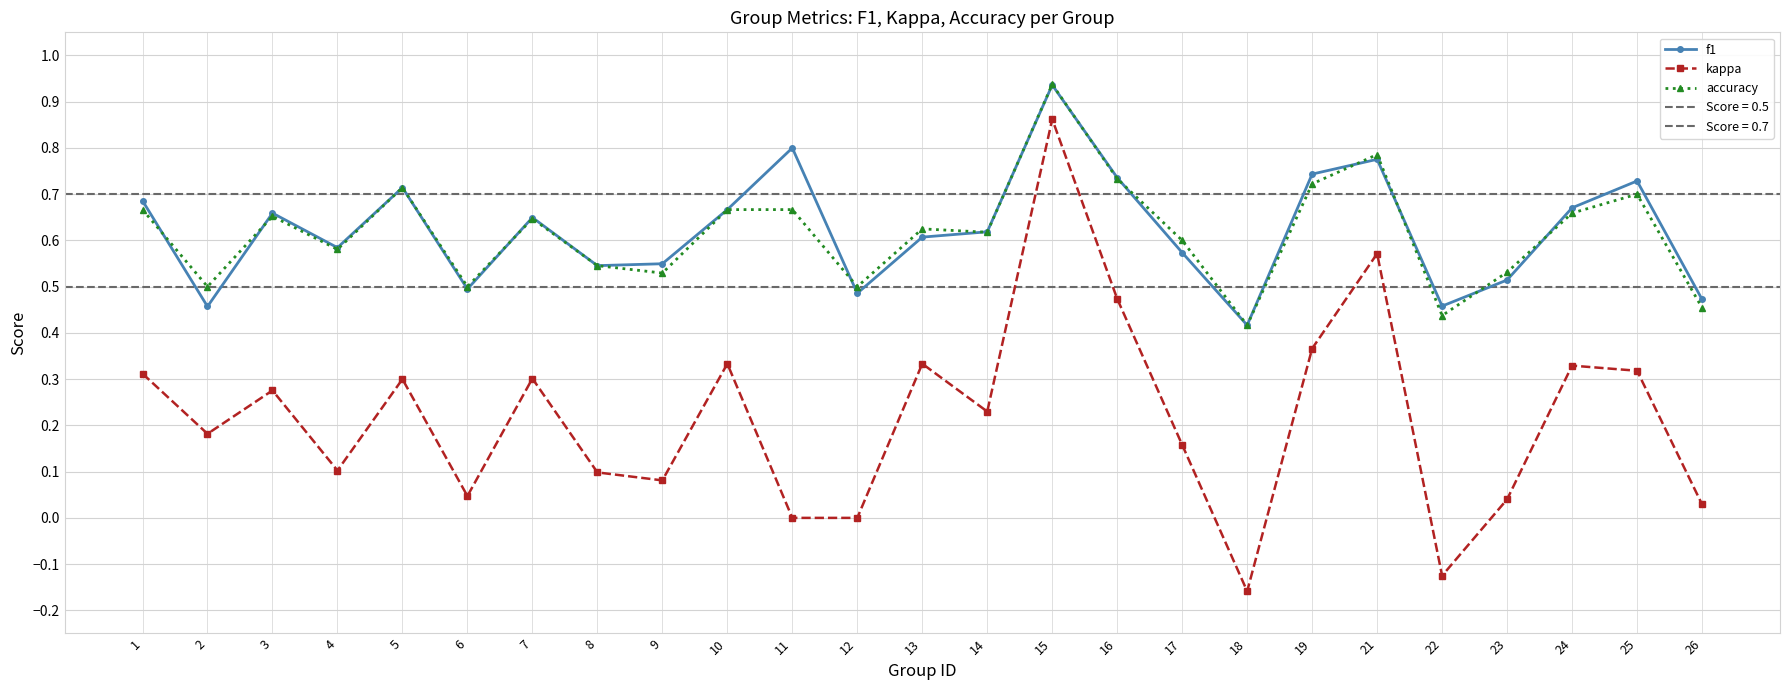

The value of accuracy at 23 is 0.5. True or false?

True